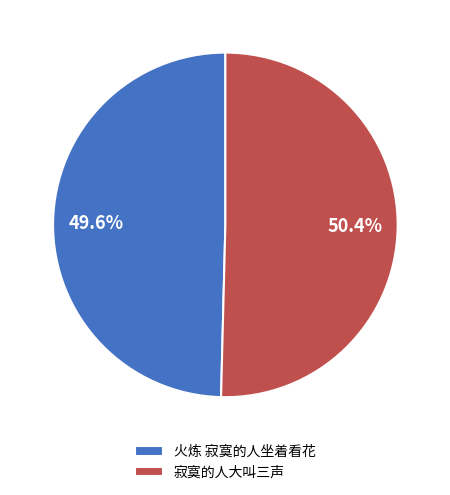

To the nearest percent, what is the average slice percentage?

50%